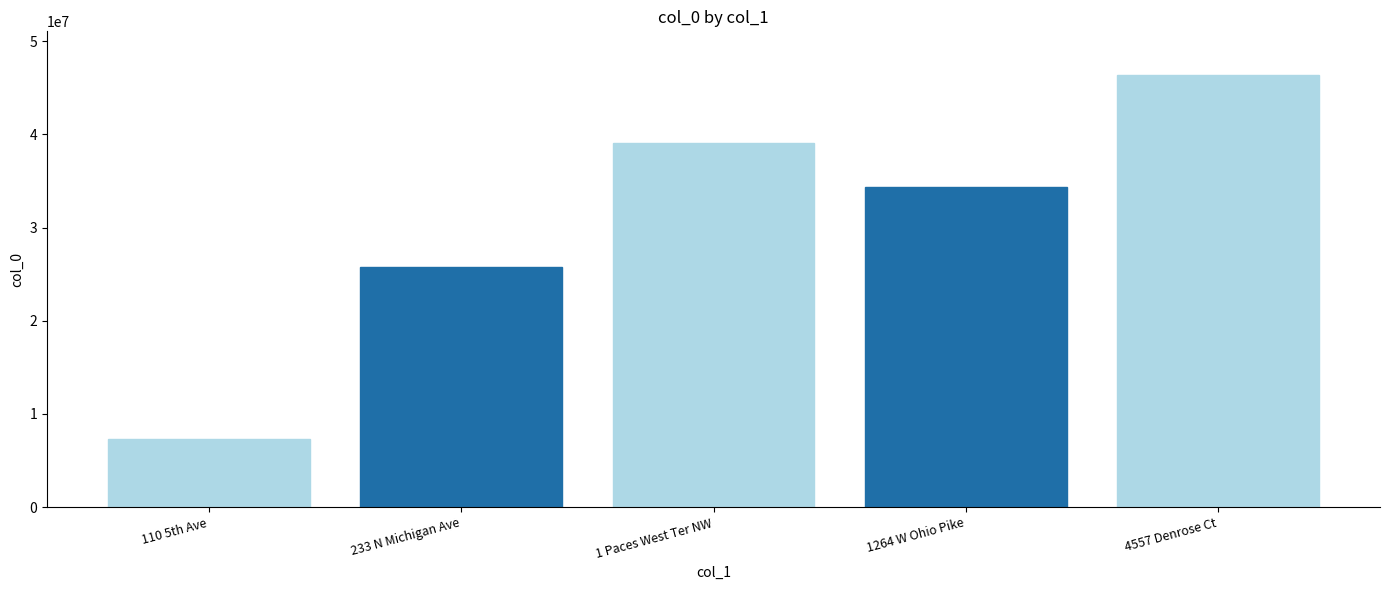

Between 1 Paces West Ter NW and 233 N Michigan Ave, which is larger?

1 Paces West Ter NW